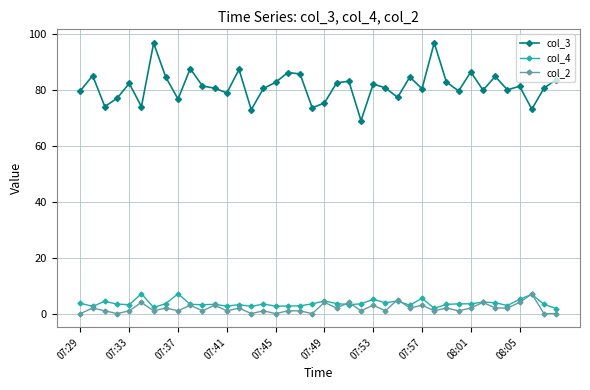

Which series has the largest total across all categories?

col_3